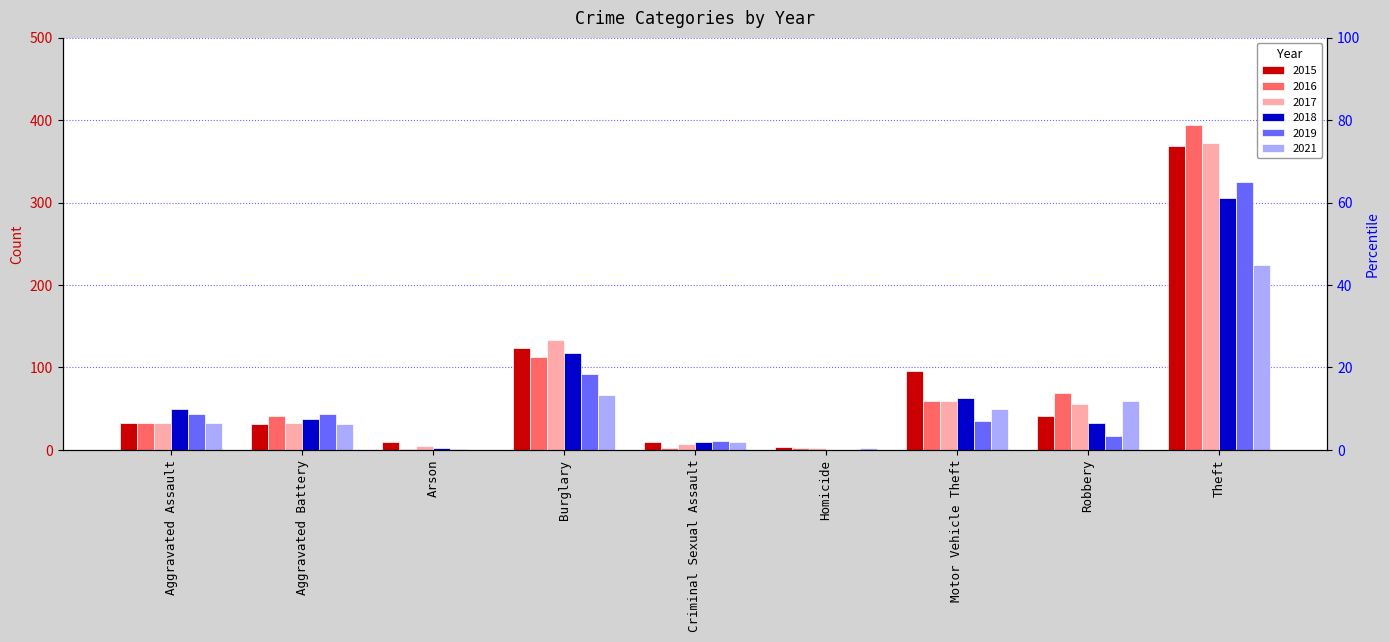

At which category is the sum across all series the highest?

Theft